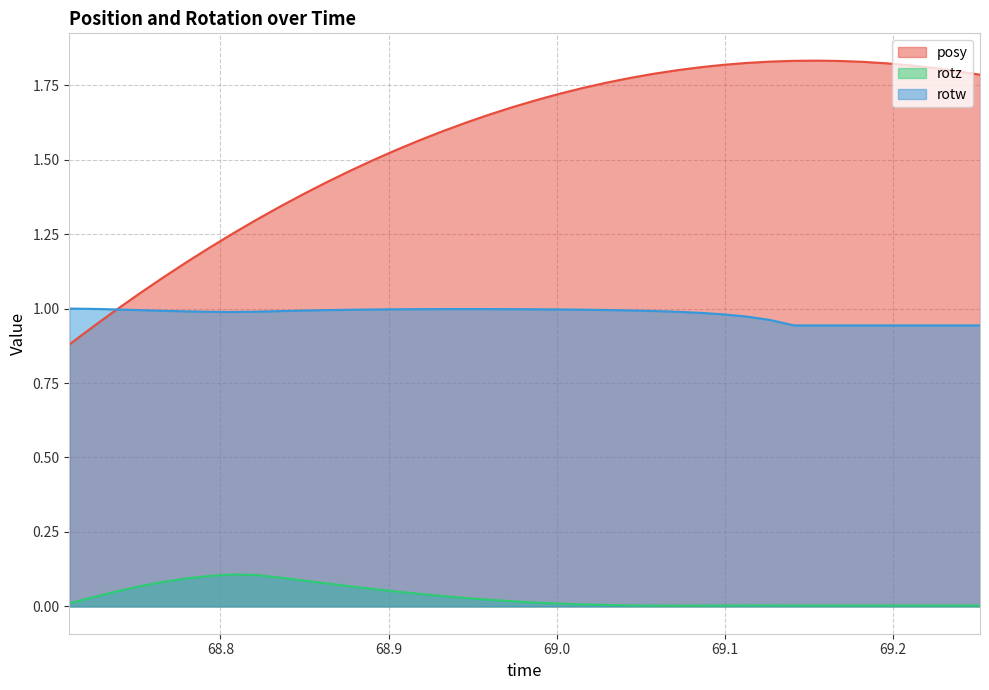

Rank the series by their average value, from highest to lowest.

posy, rotw, rotz